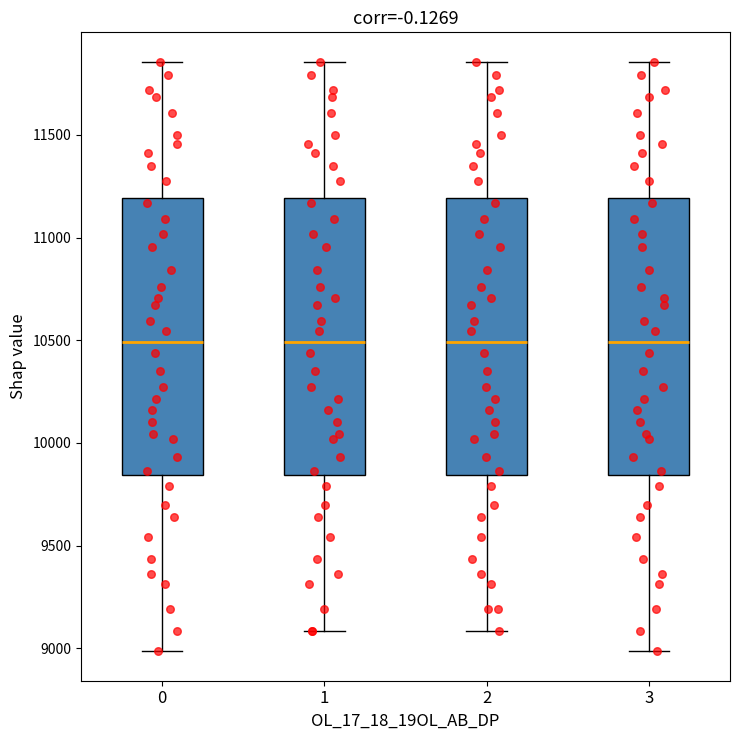

Reading left to right, transcribe this box plot: for each box, give where its median line is, the range the box spans, and where its two whiskers end, as read against the y-axis. The values are not printed on the chart, so give them approximately, as read against the axis.

0: median 10500, box 9850 to 11200, whiskers 9000 to 11850
1: median 10500, box 9850 to 11200, whiskers 9100 to 11850
2: median 10500, box 9850 to 11200, whiskers 9100 to 11850
3: median 10500, box 9850 to 11200, whiskers 9000 to 11850